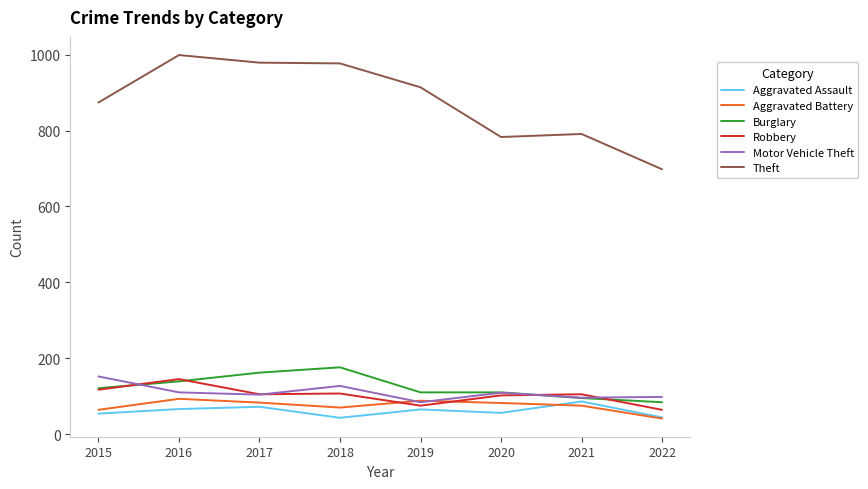

Which category has the highest value across all series?

2016